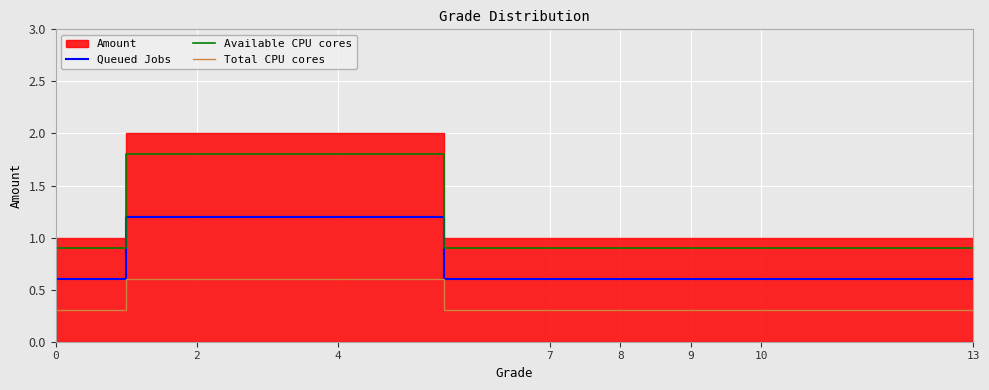

The Available CPU cores series shows 1.8 at 2. True or false?

True